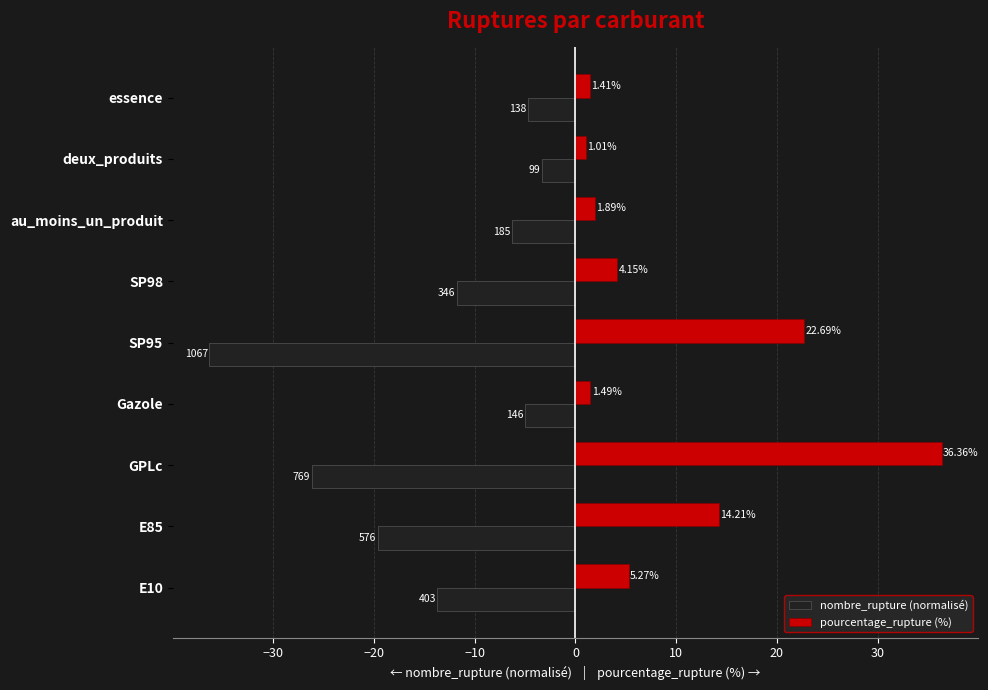

Rank the series by their average value, from highest to lowest.

pourcentage_rupture (%), nombre_rupture (normalisé)